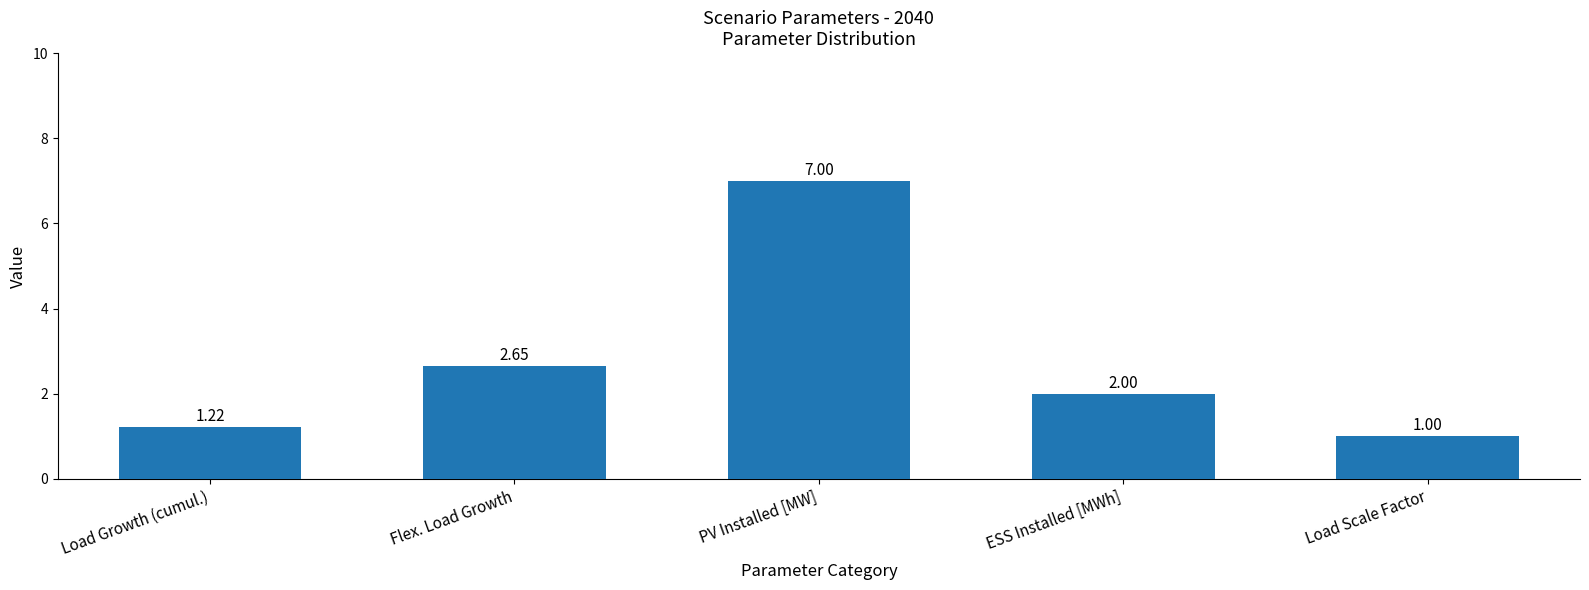

List the labels in order of value, largest first.

PV Installed [MW], Flex. Load Growth, ESS Installed [MWh], Load Growth (cumul.), Load Scale Factor